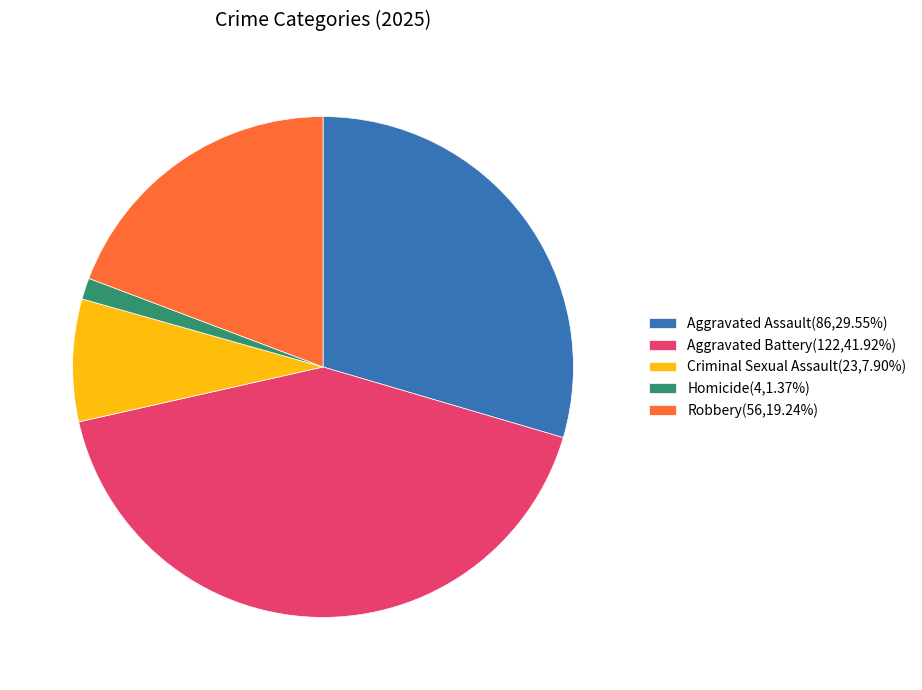

What is the smallest slice in the pie chart?

Homicide